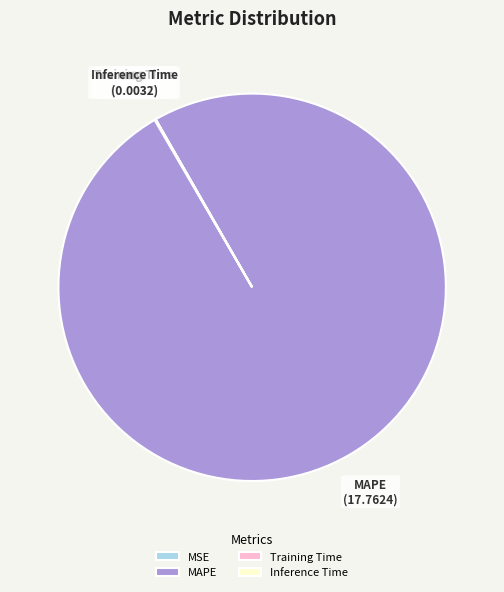

True or false: MAPE accounts for 100% of the total.

True